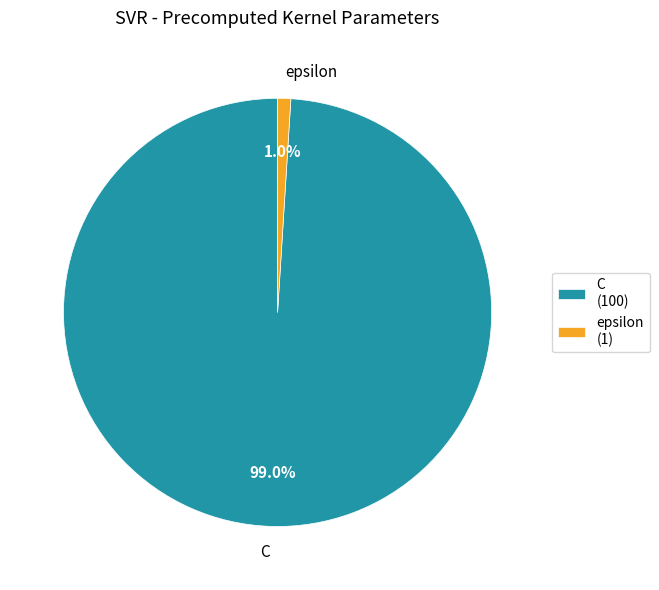

Which has a higher value, epsilon or C?

C